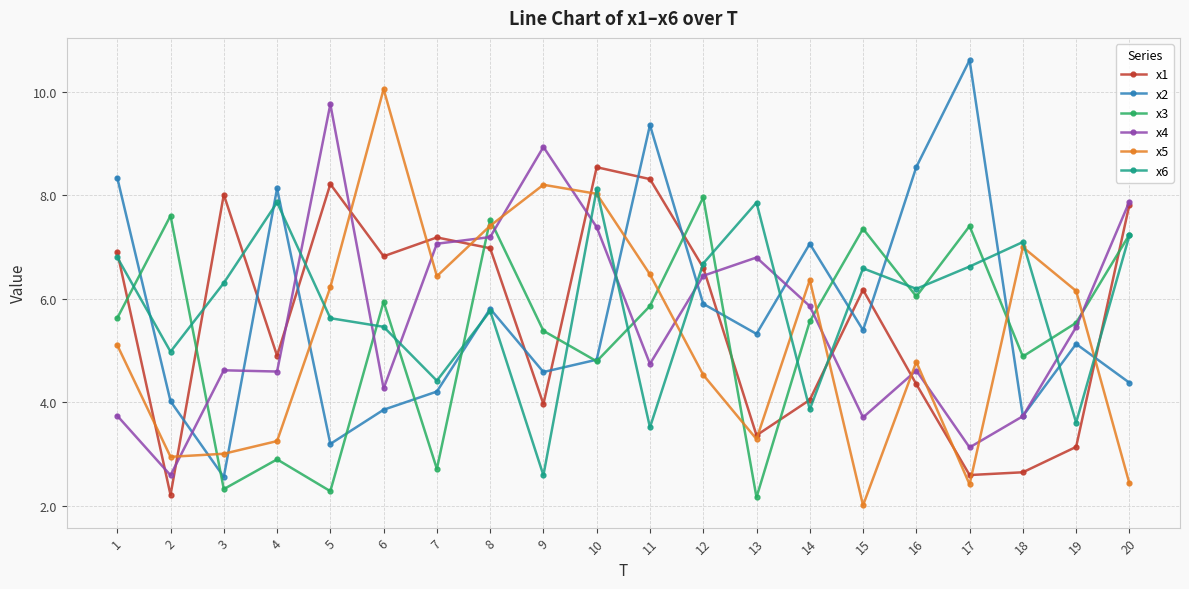

Is it true that x6 equals 6.6 at 17?

True